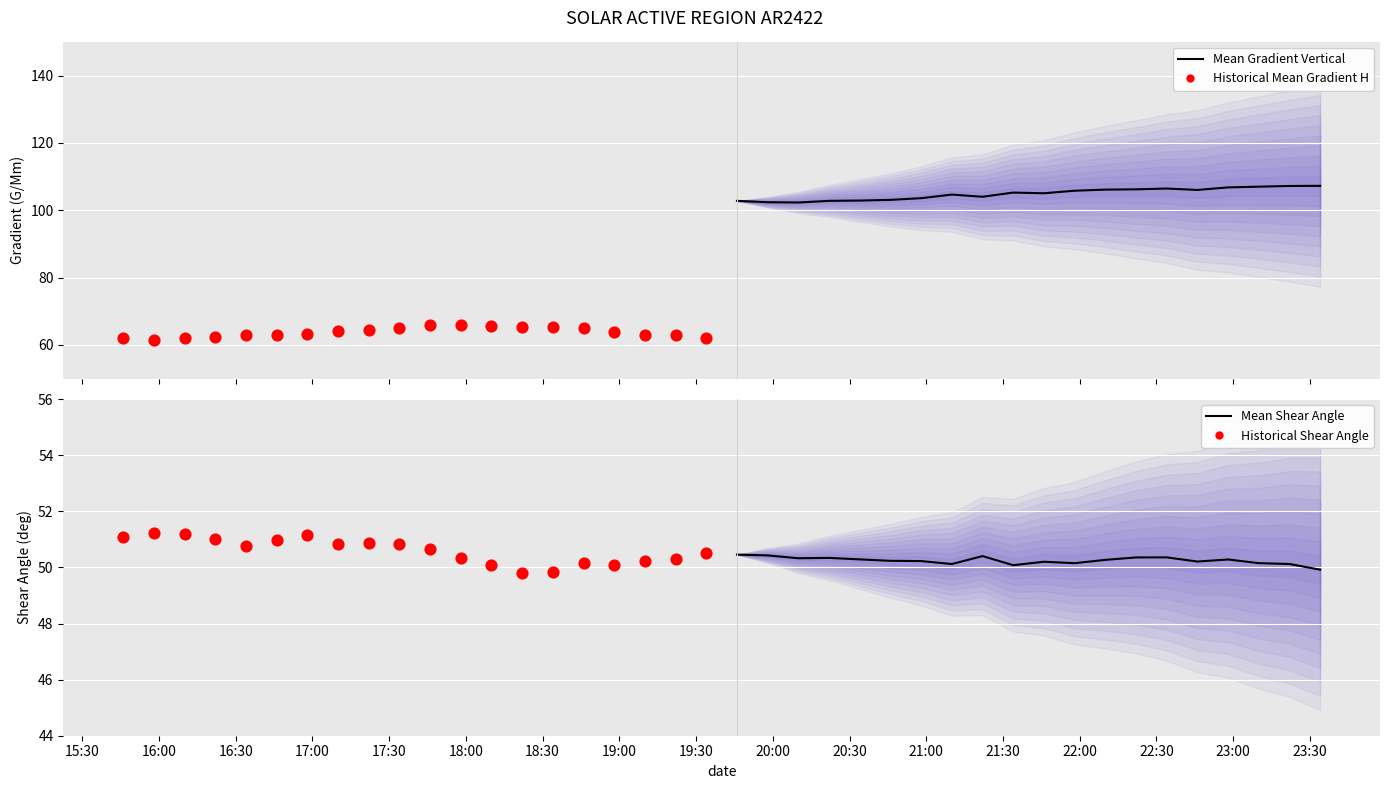

Which series reaches the minimum Y coordinate?

Historical Shear Angle